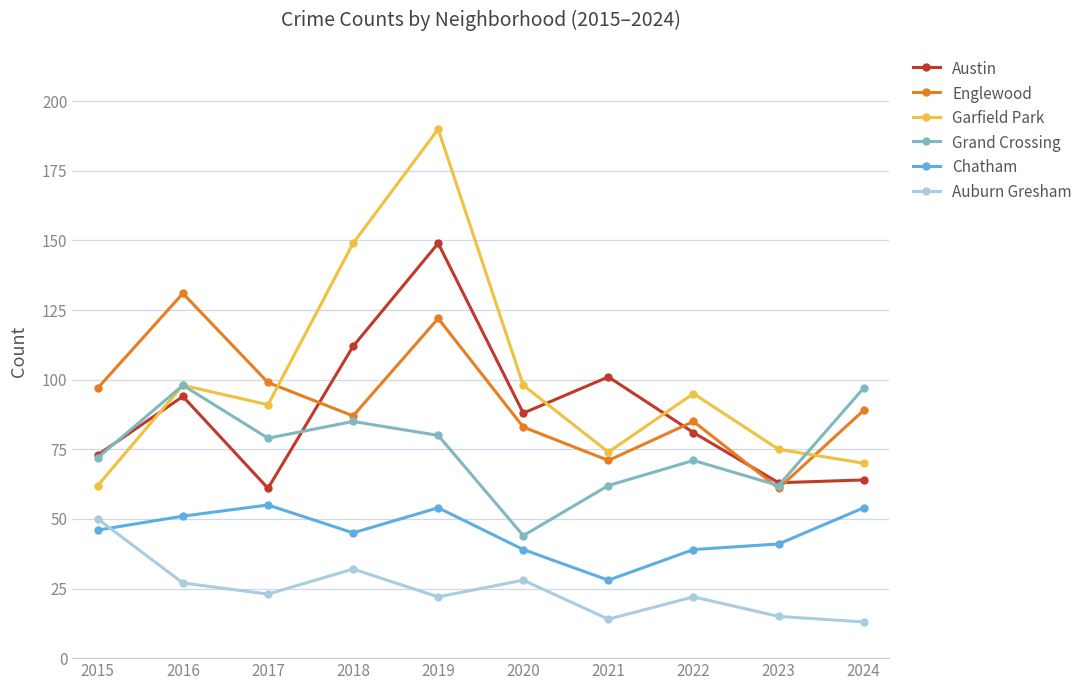

How many distinct data groups are displayed?

6